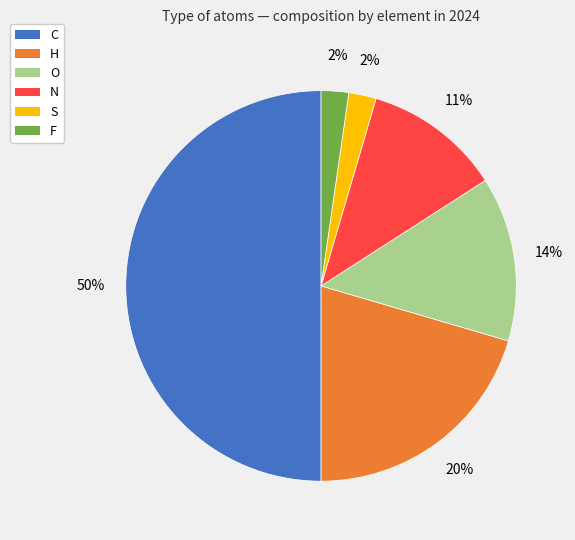

How many slices are in this pie chart?

6